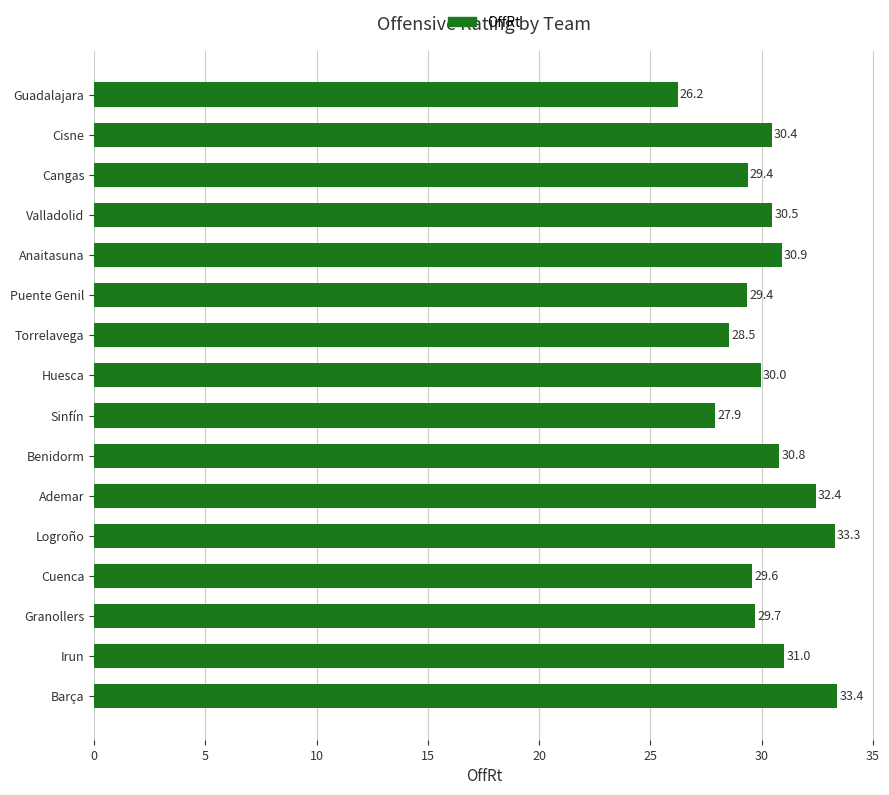

At which category does the chart reach its minimum across all series?

Guadalajara